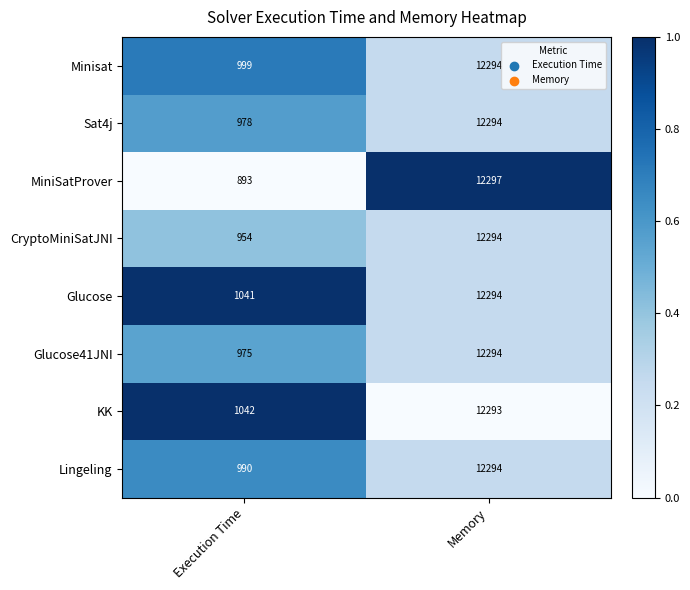

What is the greatest value displayed?

12297